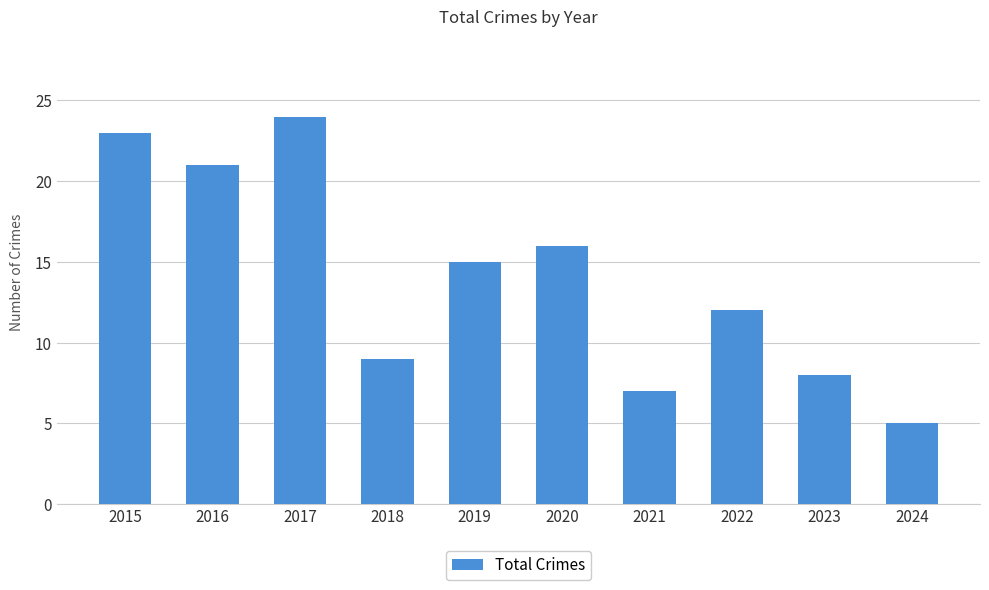

What is the difference between the maximum and minimum values?

19